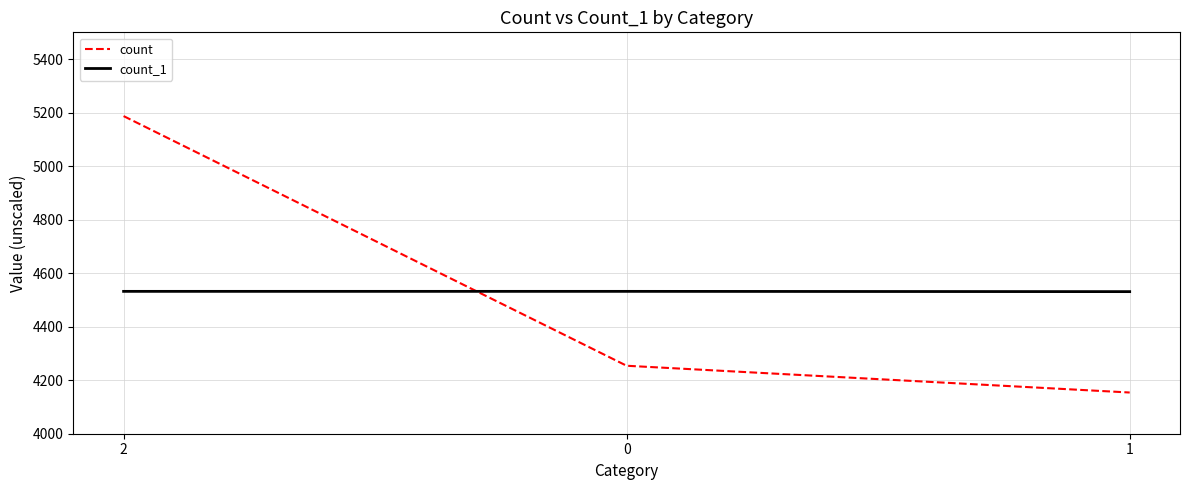

Does the chart display data point markers on the line(s)?

No